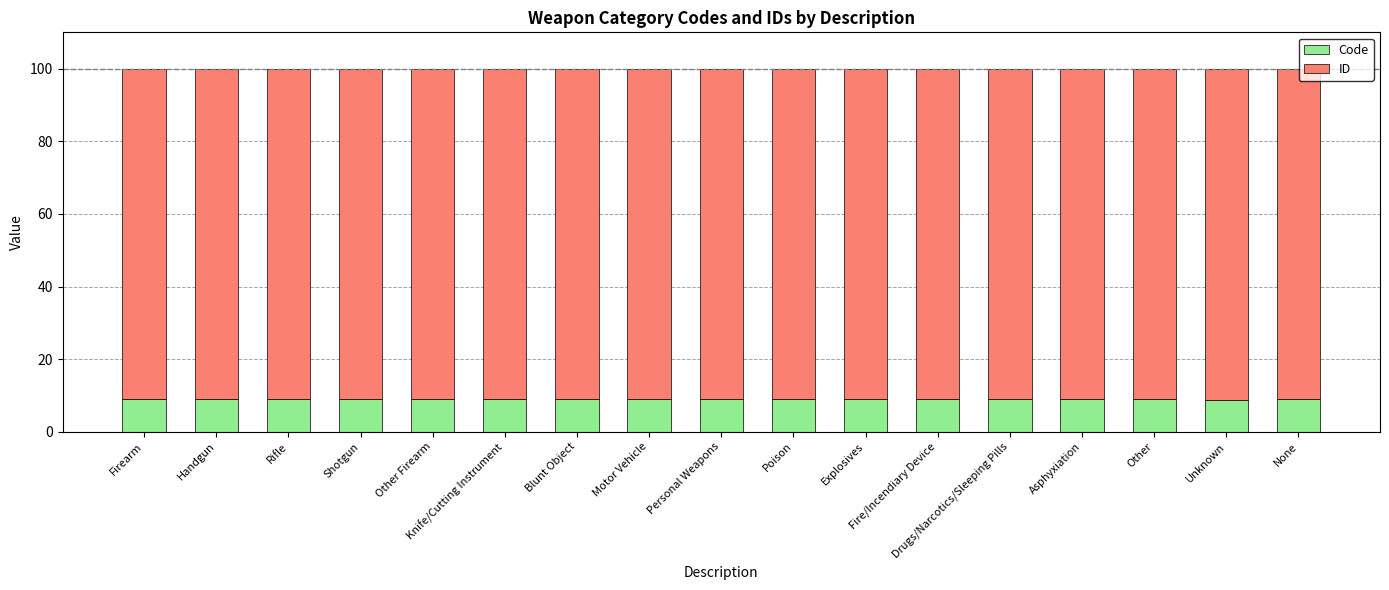

Where does the Code series first go above 9?

Firearm